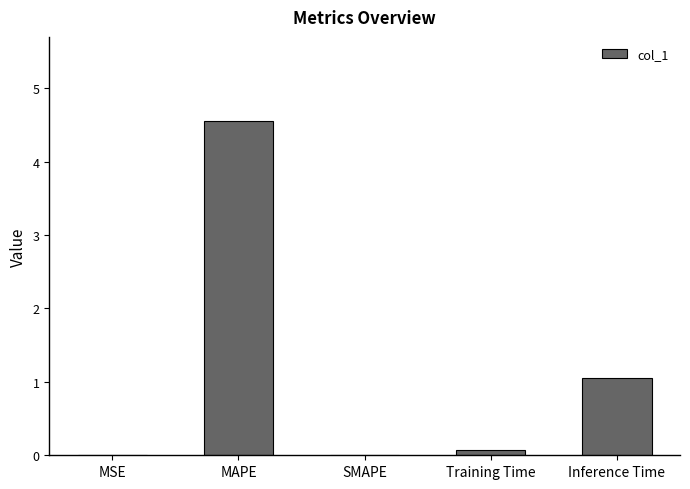

At which label is the value closest to 2?

Inference Time